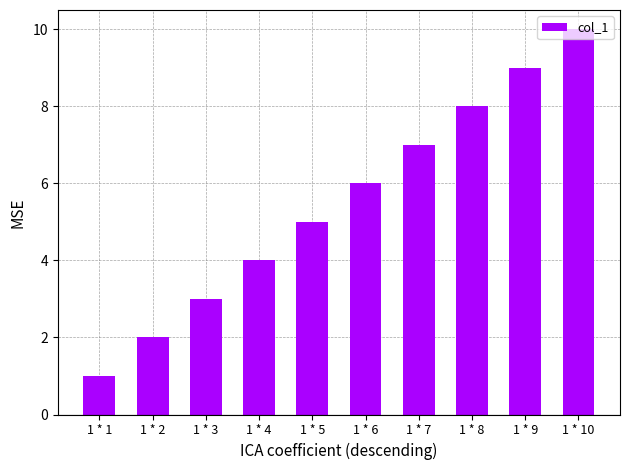

Does the chart contain any negative values?

No